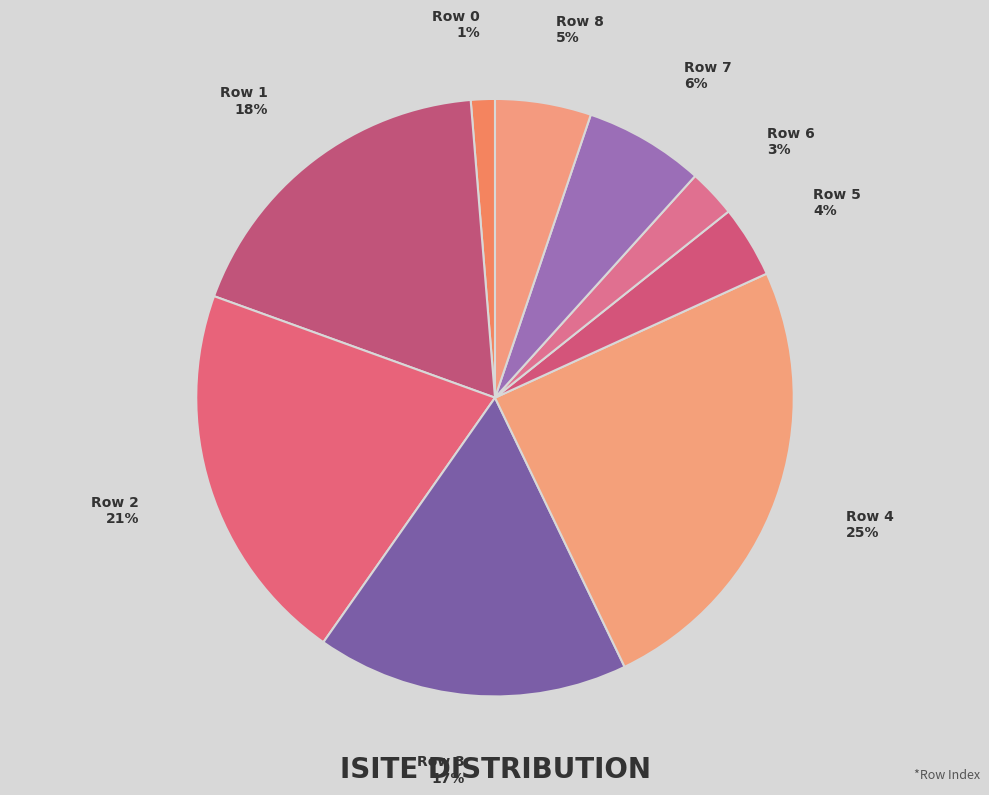

Rank the categories by value from lowest to highest.

0, 6, 5, 8, 7, 3, 1, 2, 4